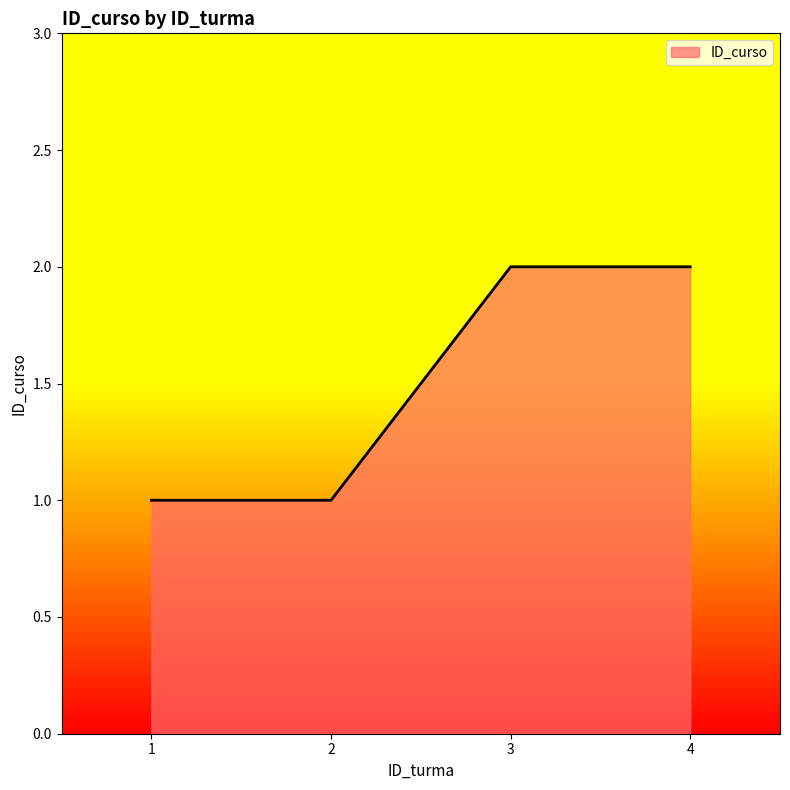

What is the sum of all values?

6